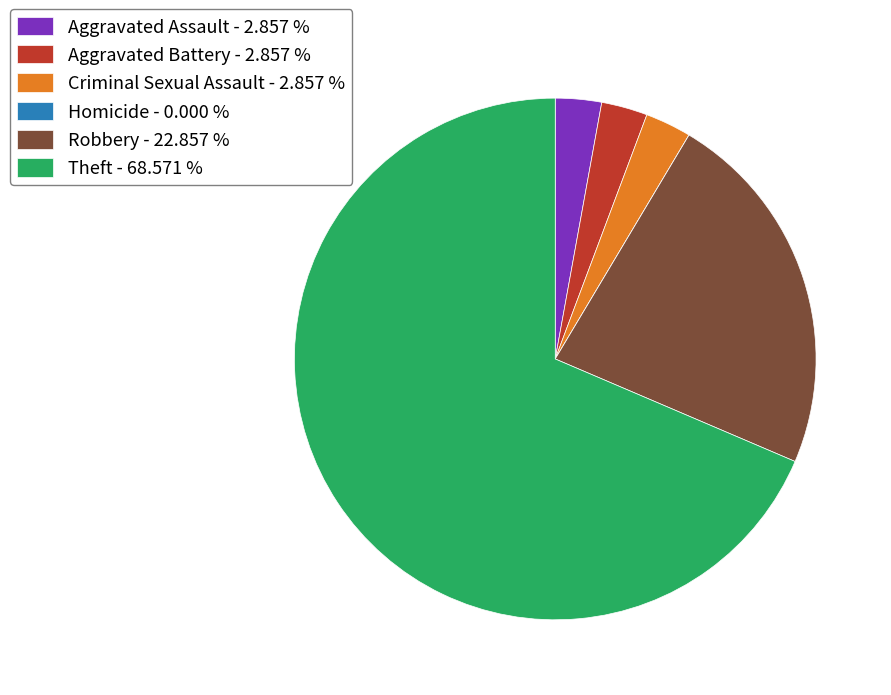

Which slice represents more than half of the pie?

Theft